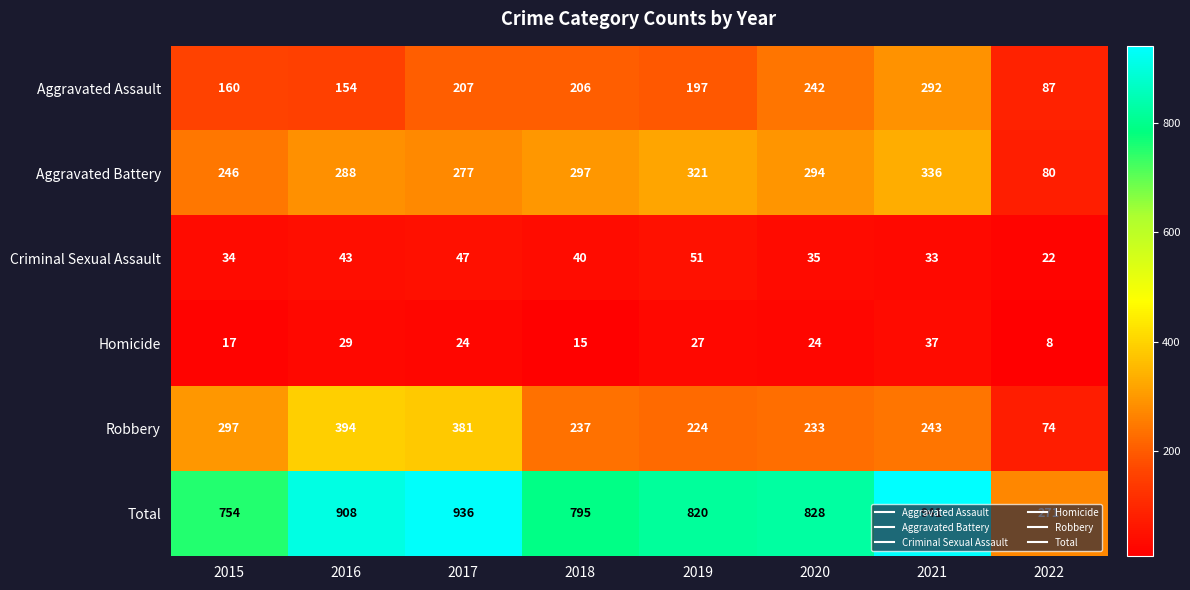

At how many categories does at least one series exceed 819?

5